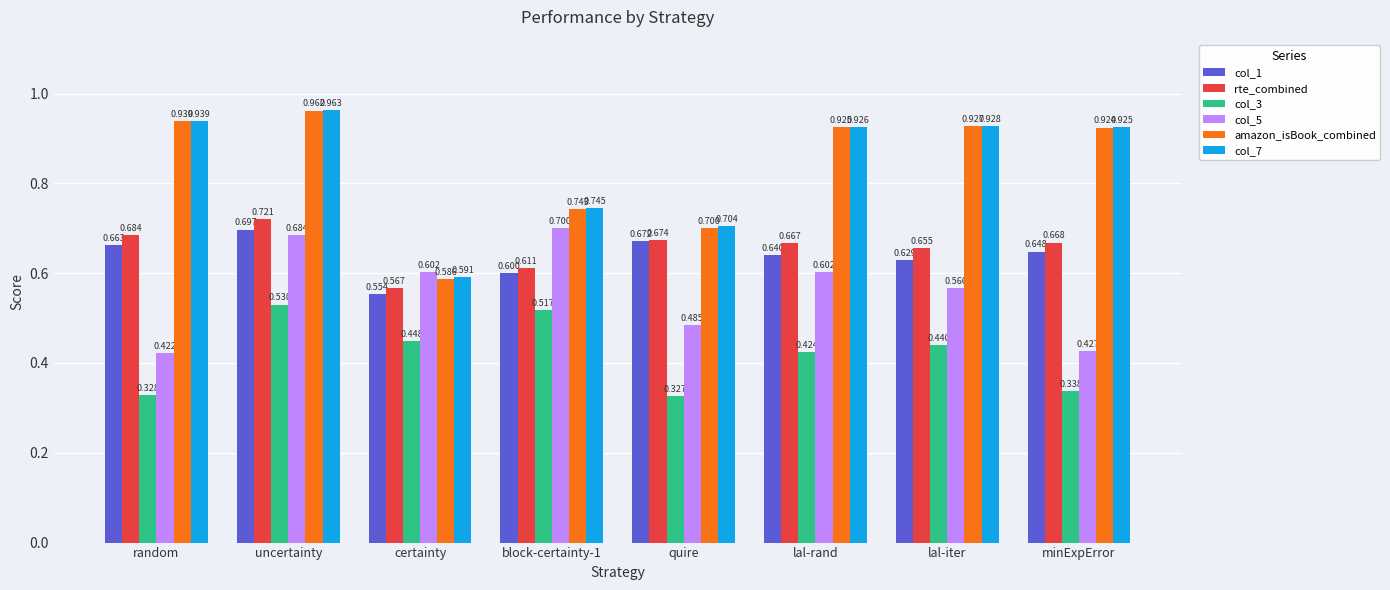

Rank the series by their maximum value, from lowest to highest.

col_3, col_1, col_5, rte_combined, amazon_isBook_combined, col_7